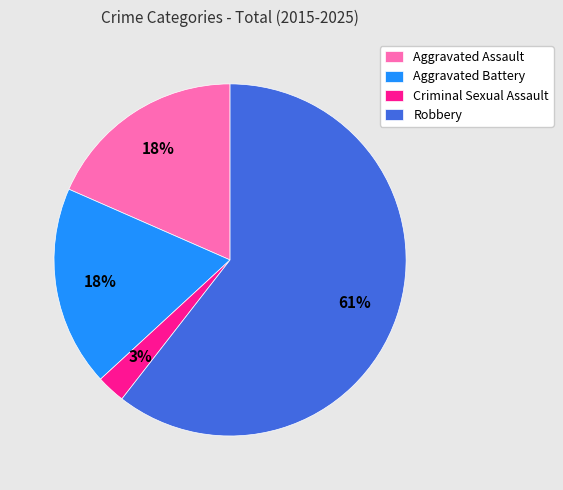

Which slice is the largest?

Robbery